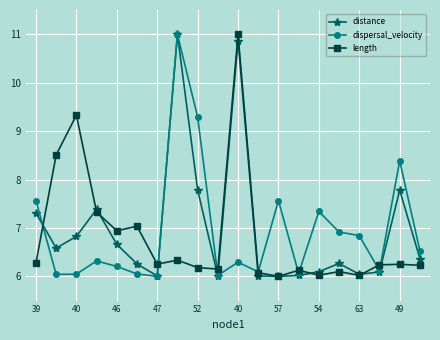

At how many categories does at least one series exceed 9?

4